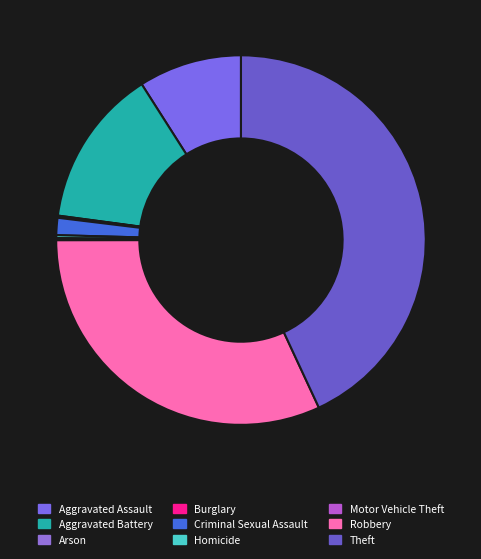

How many slices are in this pie chart?

9